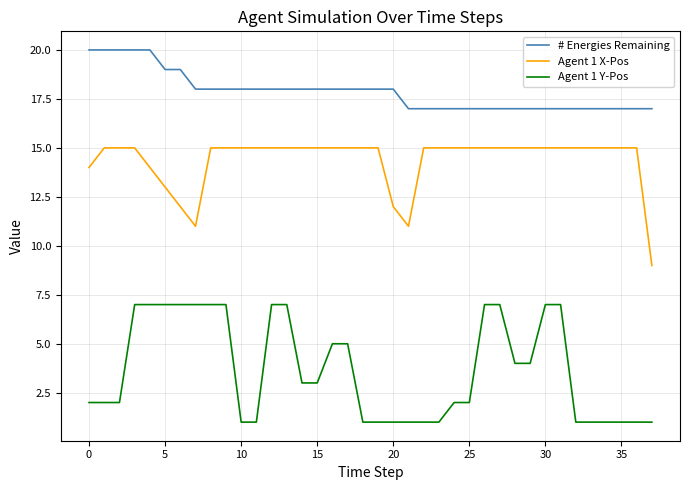

What is the maximum value shown in the chart?

20